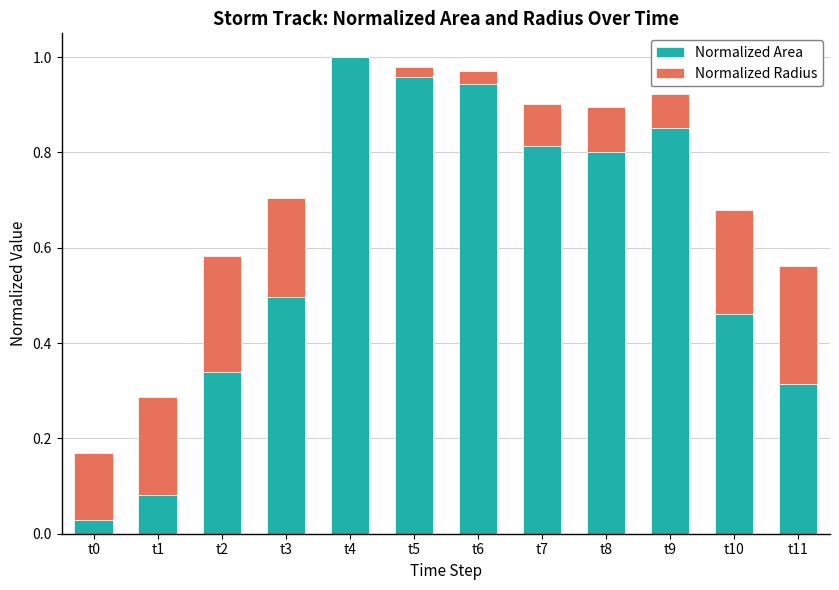

What is the total value across all series at t3?

0.7